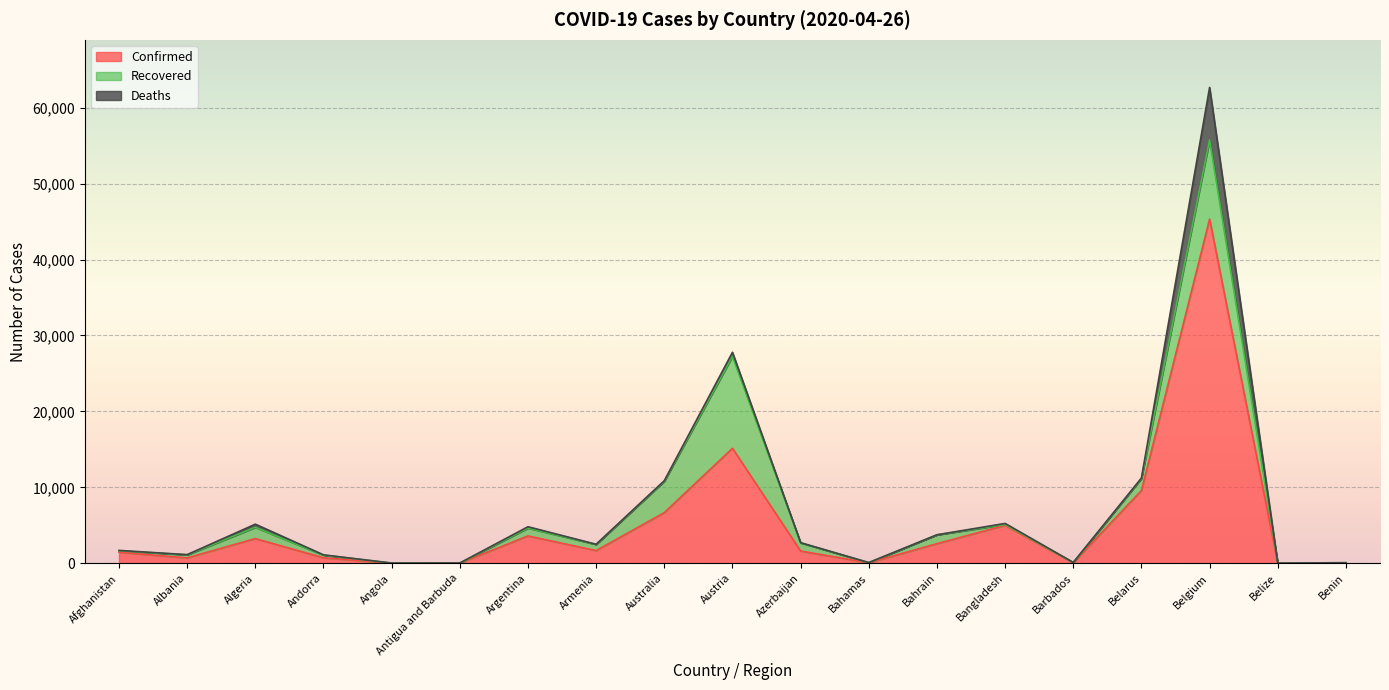

What is the total value across all series at Australia?

10880